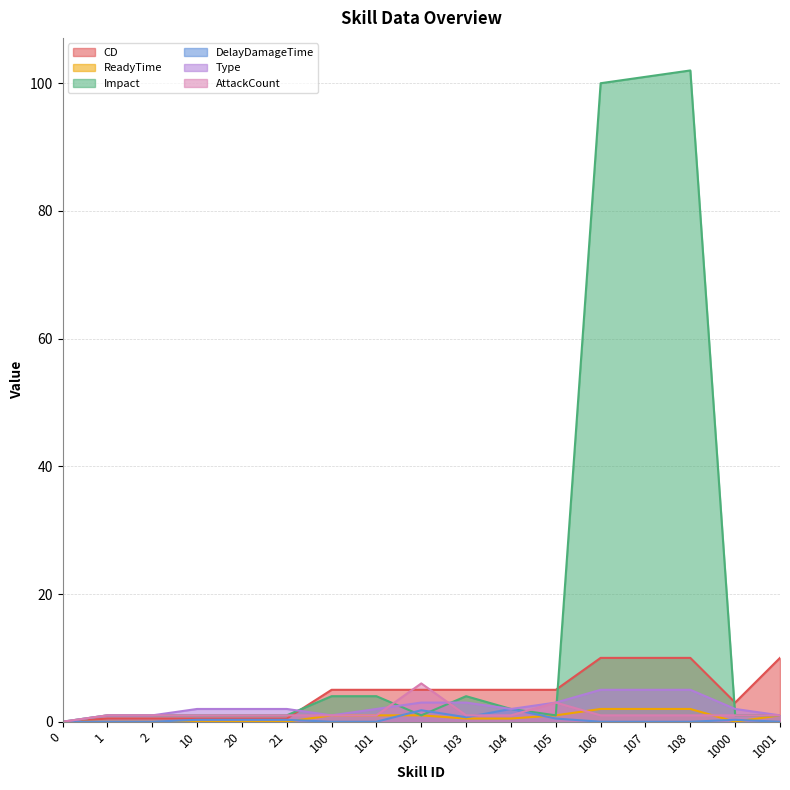

True or false: AttackCount has more than 2 points higher than both neighbors.

False